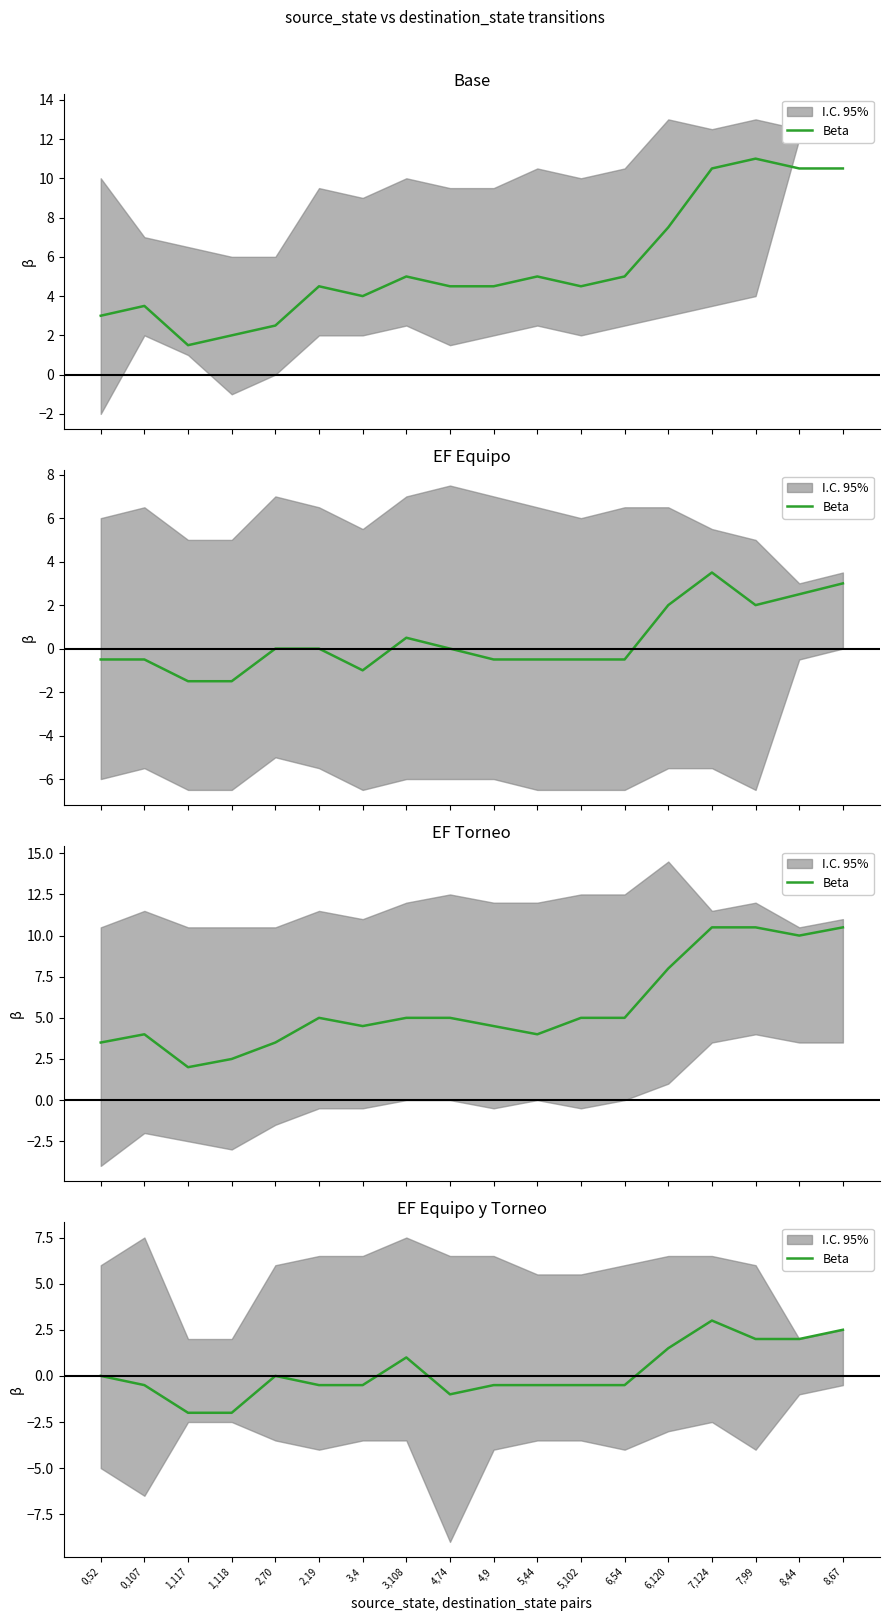

Is this an area chart (filled region under the line)?

No